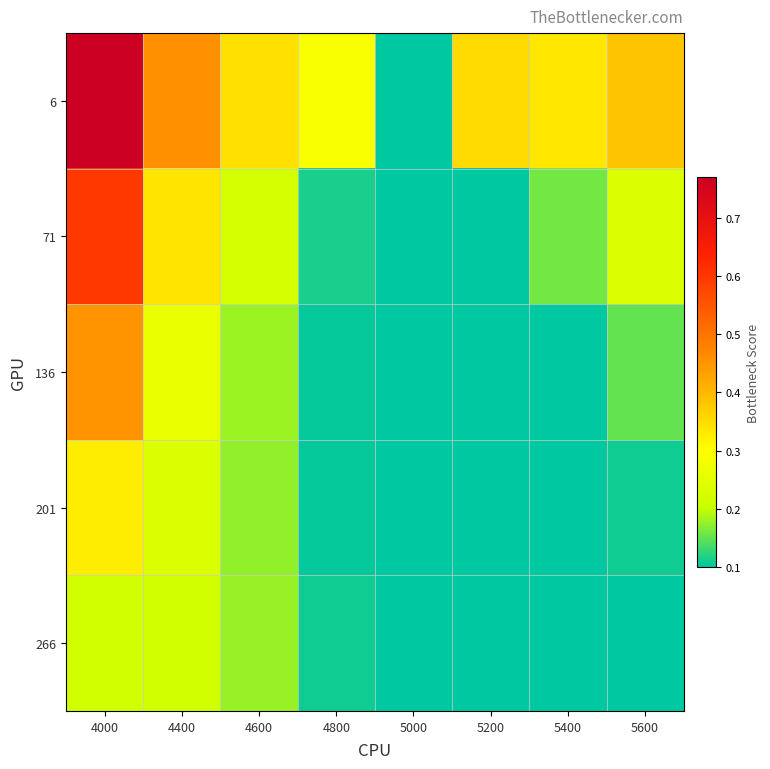

Rank the series by their maximum value, from highest to lowest.

6, 71, 136, 201, 266